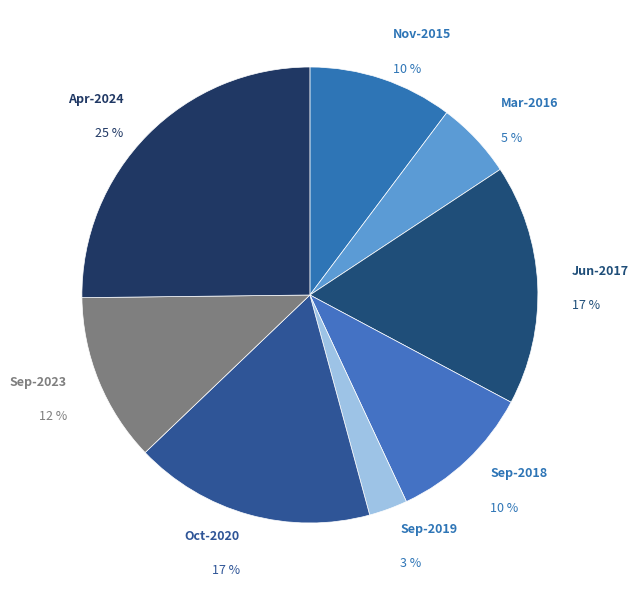

How many segments does this pie chart have?

8